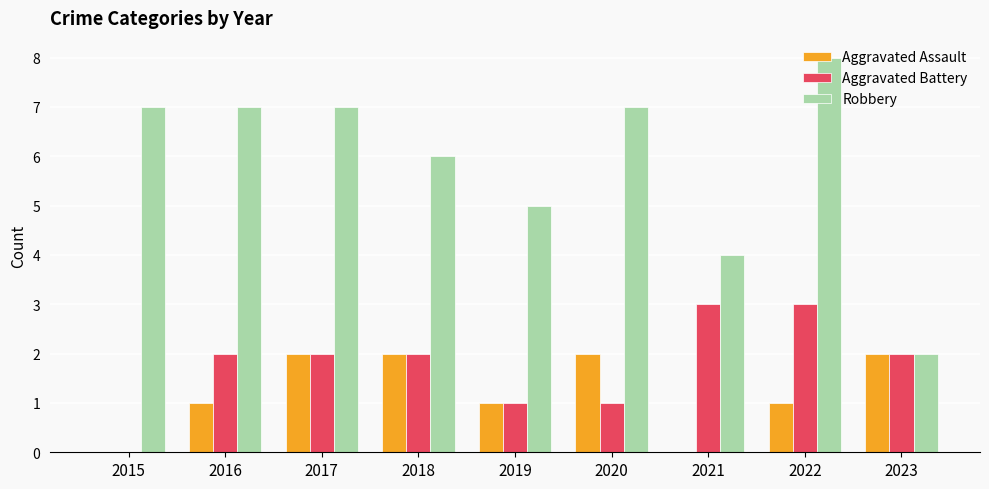

Which series changed the most between 2017 and 2021?

Robbery